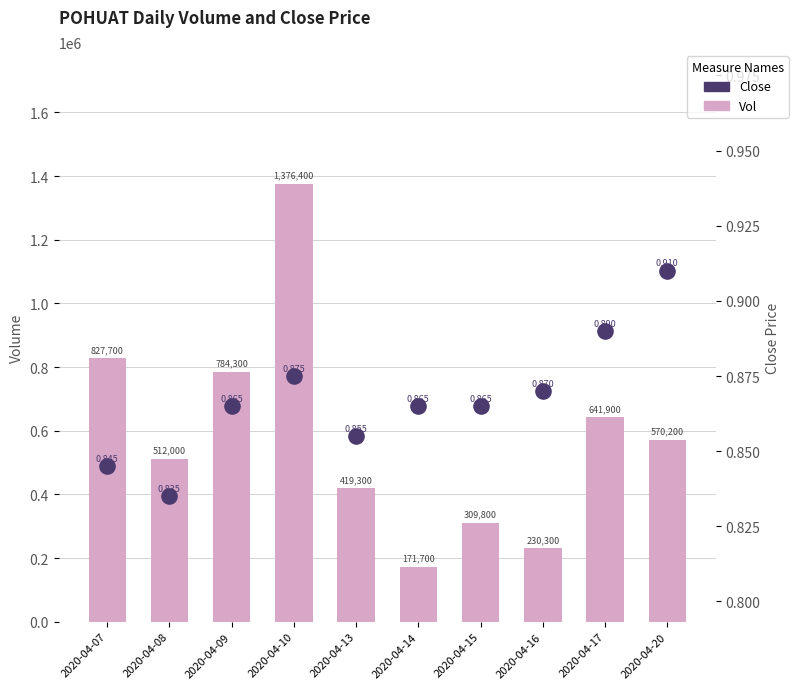

Which series reaches the minimum Y coordinate?

Close